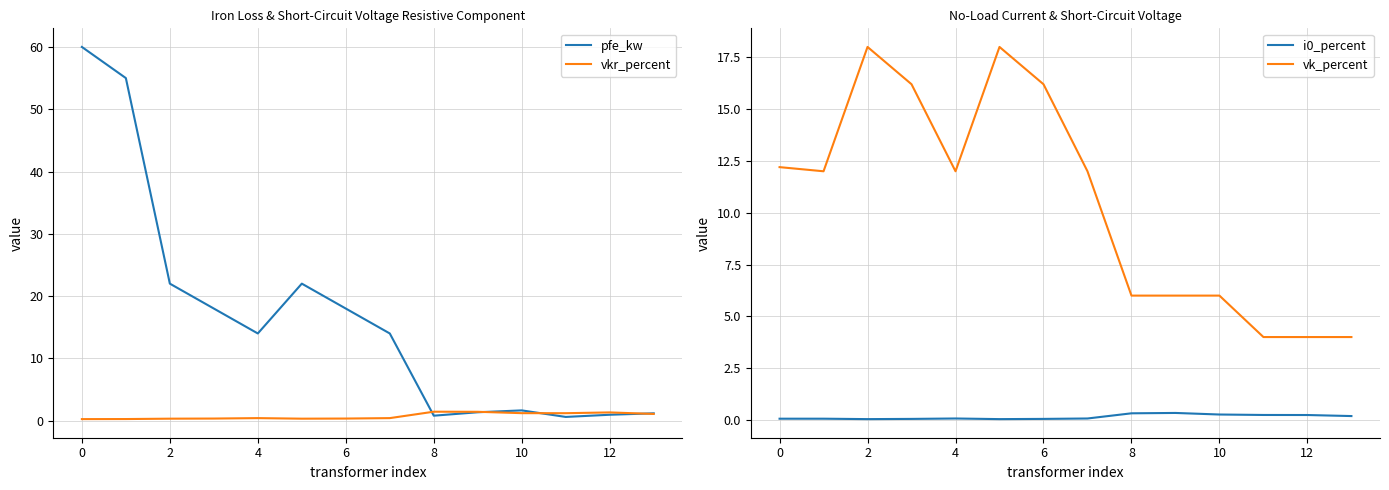

Rank the series by their maximum value, from highest to lowest.

pfe_kw, vk_percent, vkr_percent, i0_percent